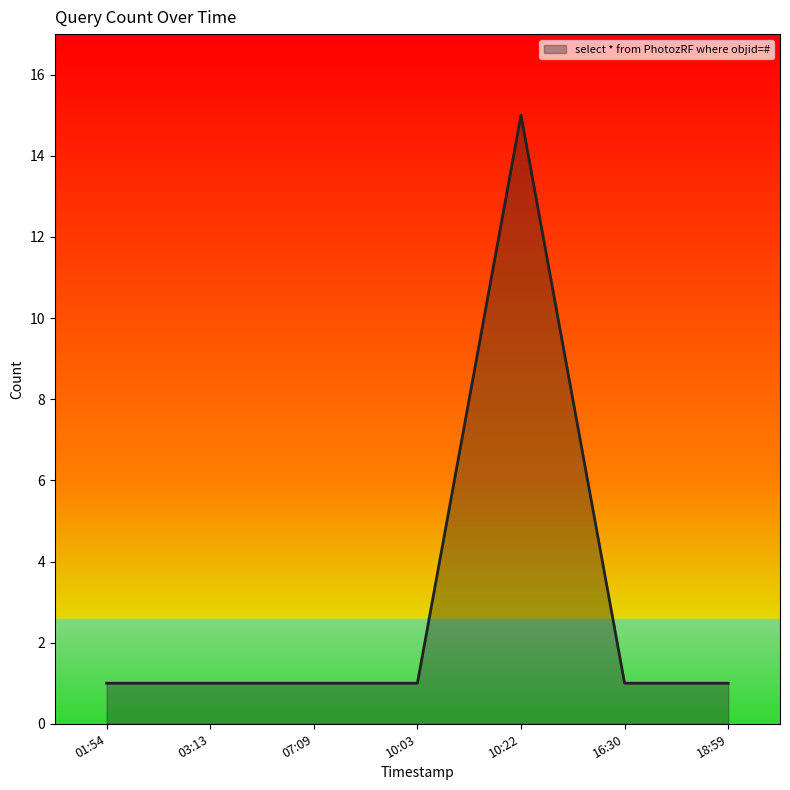

What is the difference between the maximum and second lowest values?

14